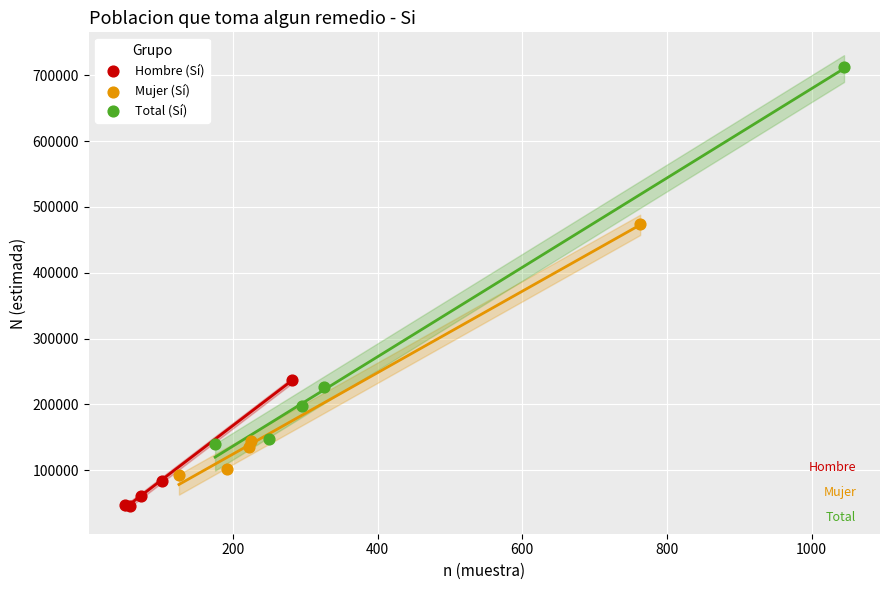

Which series has the largest Y range (max minus min)?

Total (Sí)